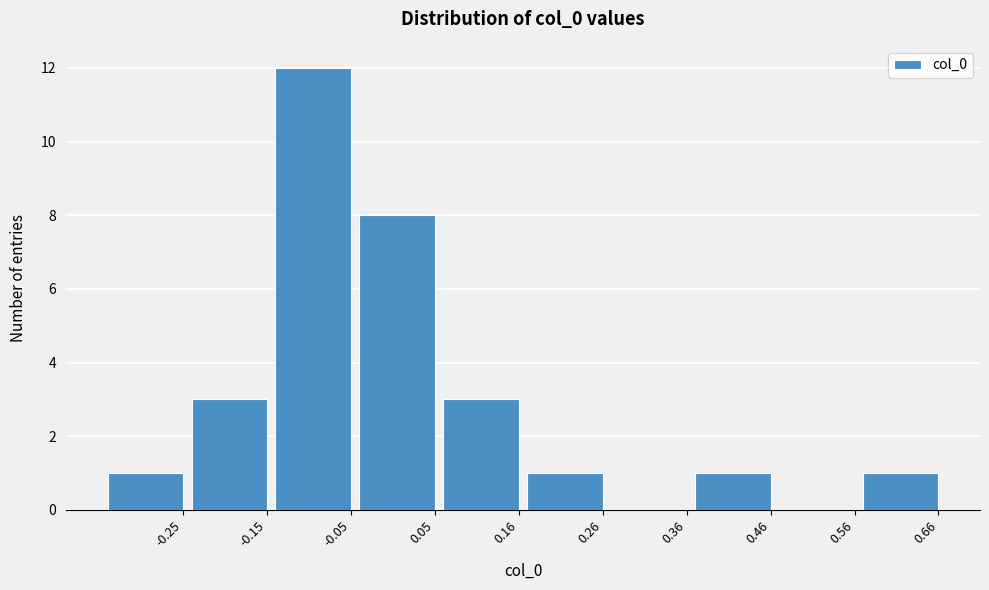

Reading right to left, extract all data points from this chart.

0.66=1	0.56=0	0.46=1	0.36=0	0.26=1	0.16=3	0.05=8	-0.05=12	-0.15=3	-0.25=1